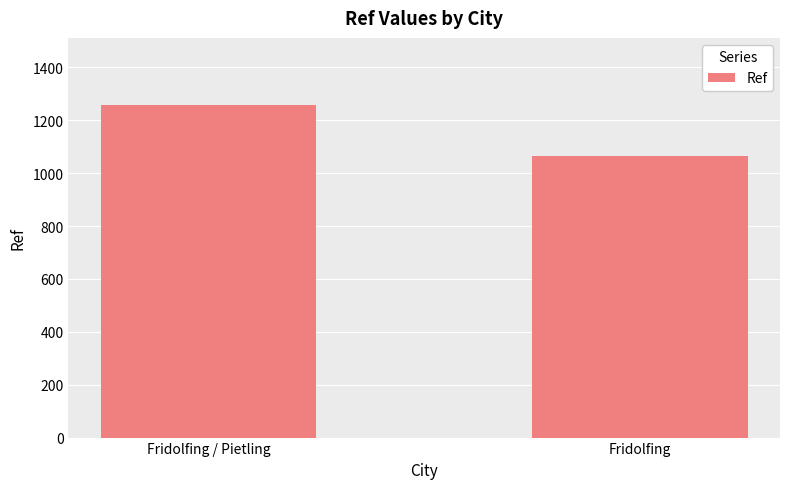

How many distinct data groups are displayed?

1